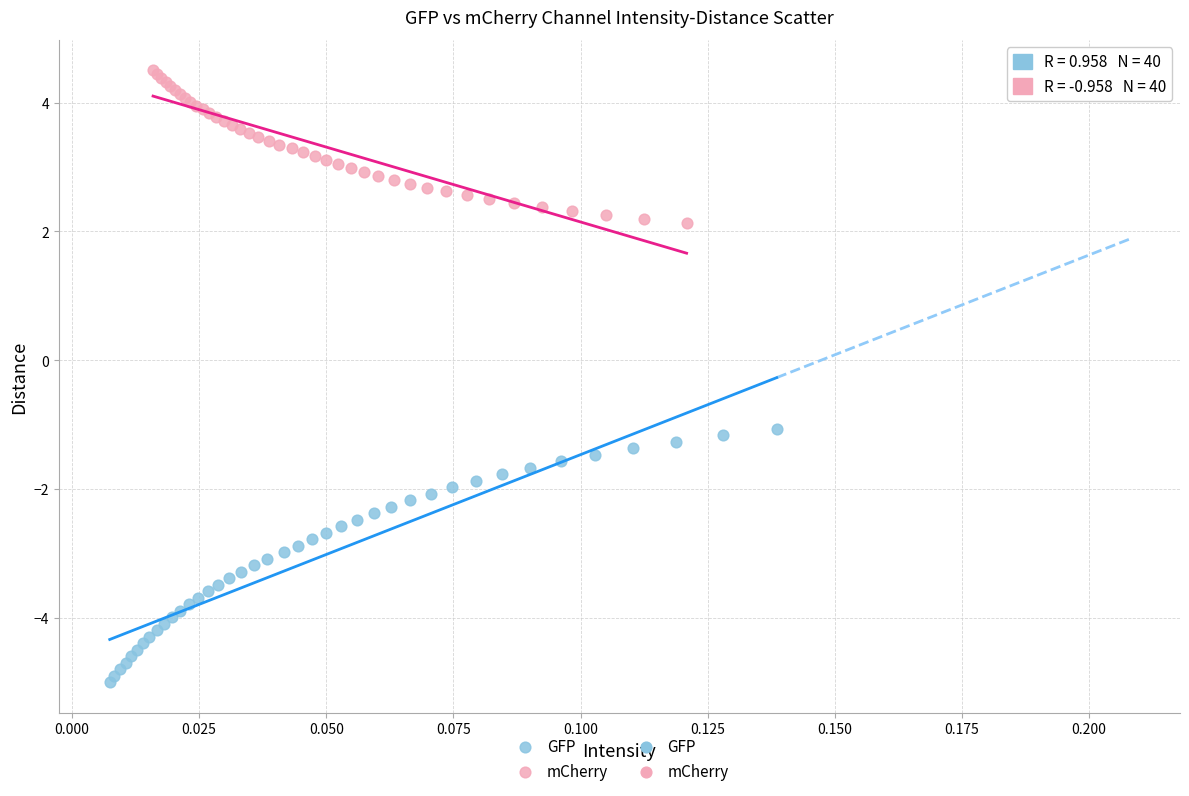

Which series contains the lowest Y value?

GFP